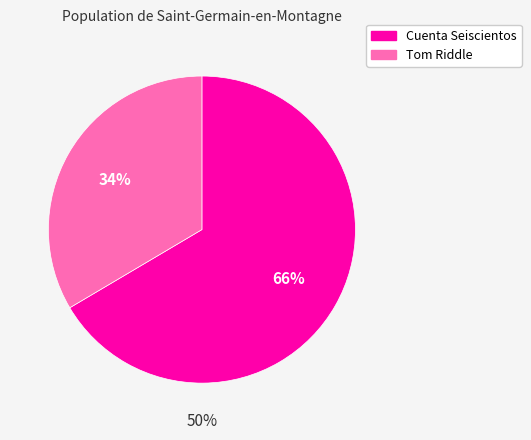

How many slices are in this pie chart?

2